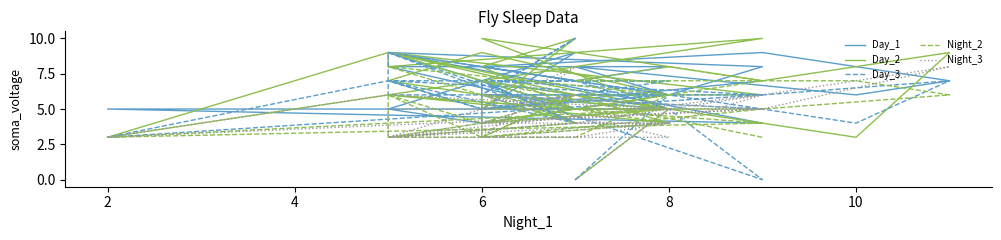

How many lines are shown in the chart?

5